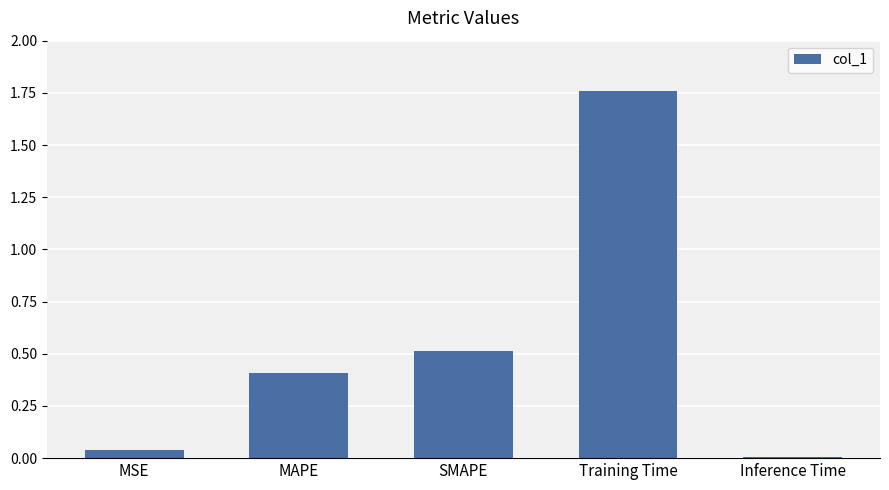

Read the value at MAPE.

0.4